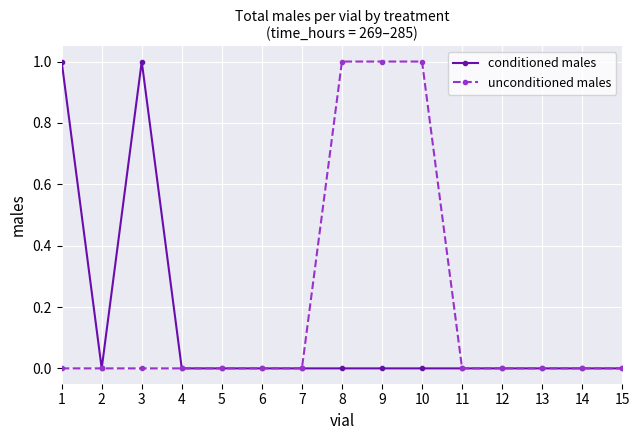

Does the chart have visible grid lines?

Yes